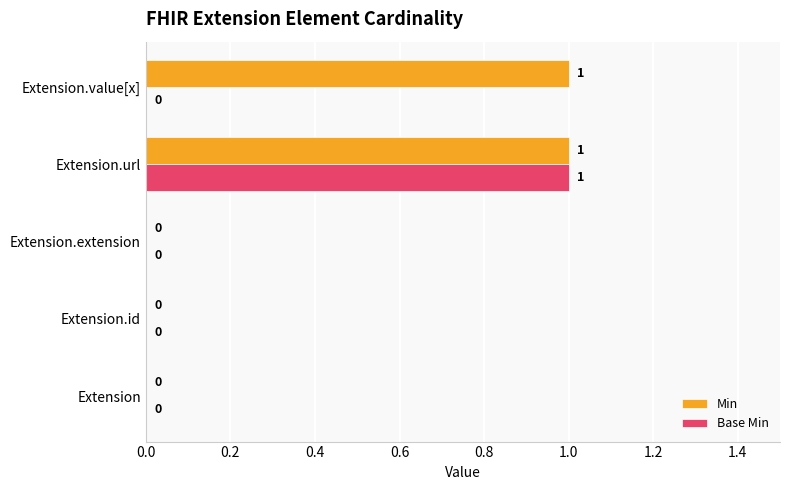

How many series are shown in this chart?

2